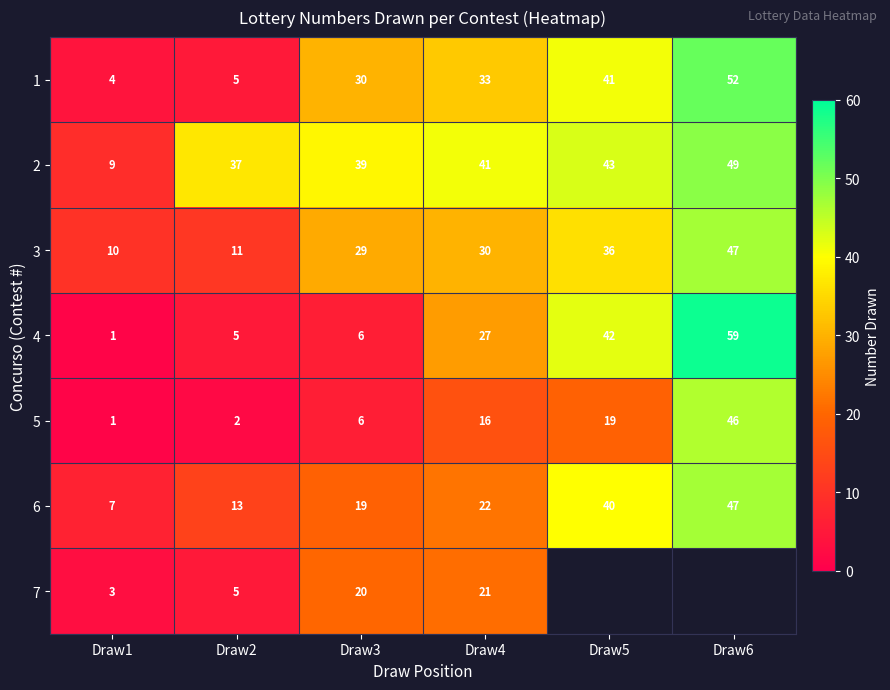

List the labels in order of 5 value, largest first.

Draw6, Draw5, Draw4, Draw3, Draw2, Draw1